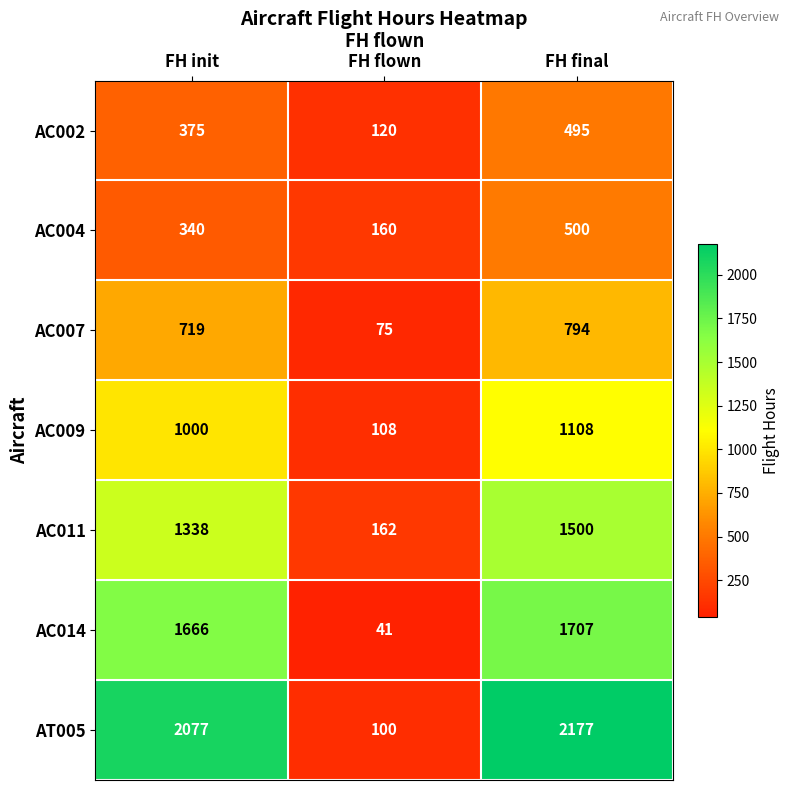

Reading right to left, transcribe all the data shown in this chart.

AC002: FH final=495	FH flown=120	FH init=375
AC004: FH final=500	FH flown=160	FH init=340
AC007: FH final=794	FH flown=75	FH init=719
AC009: FH final=1108	FH flown=108	FH init=1000
AC011: FH final=1500	FH flown=162	FH init=1338
AC014: FH final=1707	FH flown=41	FH init=1666
AT005: FH final=2177	FH flown=100	FH init=2077